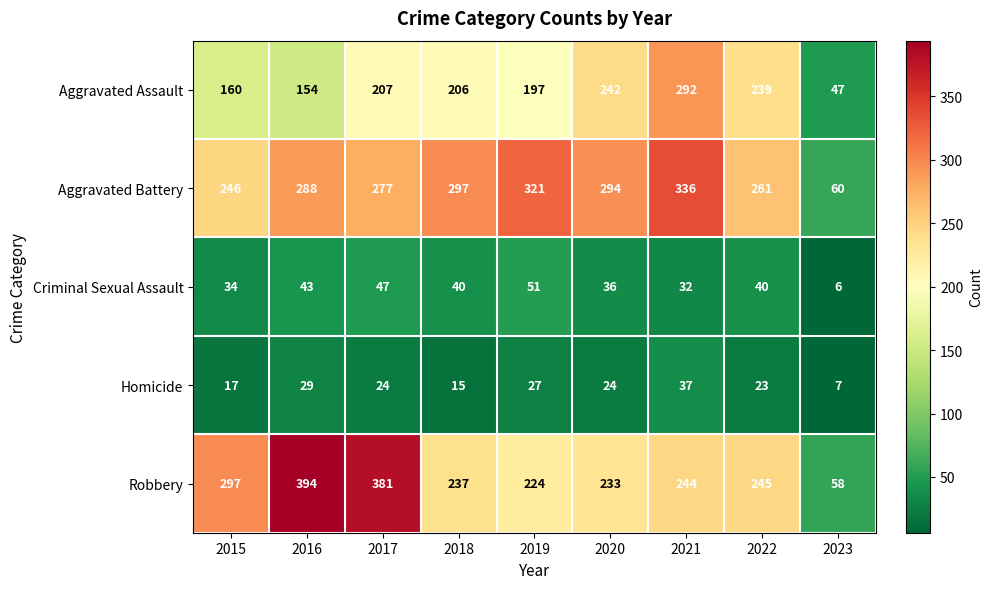

What is the average value of the Robbery series?

257